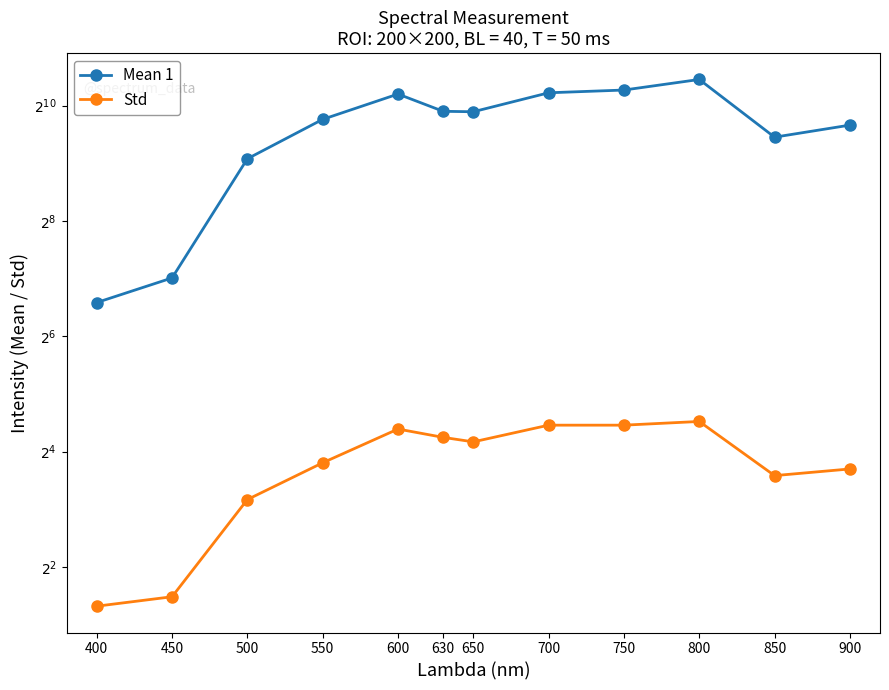

Rank the categories by Mean 1 value from lowest to highest.

400, 450, 500, 850, 900, 550, 650, 630, 600, 700, 750, 800